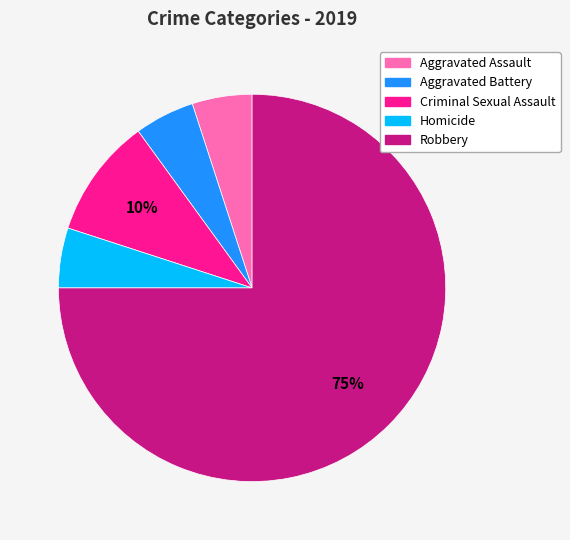

How many segments does this pie chart have?

5